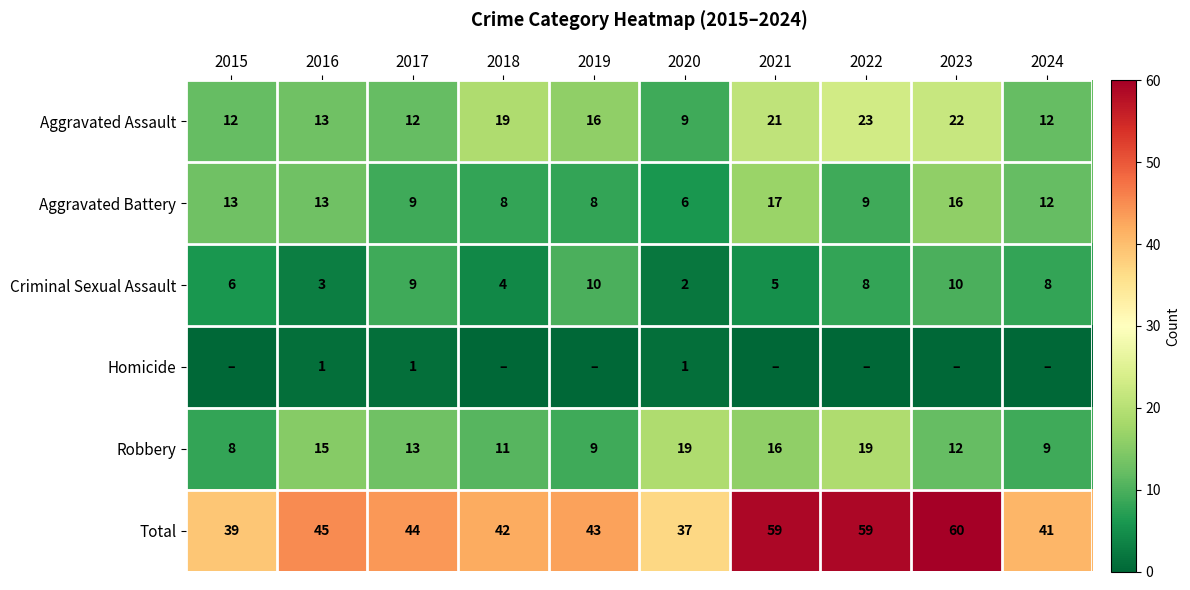

What is the total value across all series at 2015?

78